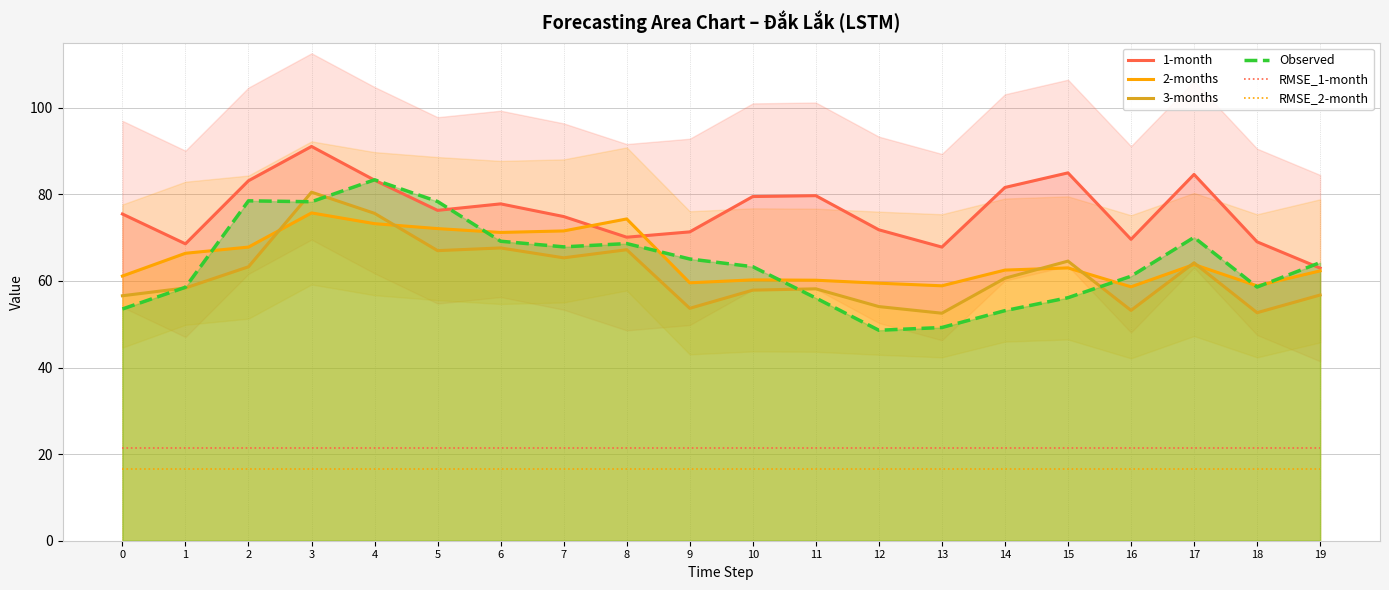

Reading left to right, list all the values displayed in this chart.

1-month: 0=75.5	1=68.6	2=83.1	3=91.0	4=83.3	5=76.3	6=77.8	7=74.9	8=70.1	9=71.3	10=79.5	11=79.7	12=71.8	13=67.8	14=81.6	15=85.0	16=69.6	17=84.6	18=69.0	19=63.0
2-months: 0=61.1	1=66.4	2=67.8	3=75.7	4=73.2	5=72.1	6=71.2	7=71.5	8=74.3	9=59.6	10=60.2	11=60.2	12=59.5	13=58.9	14=62.5	15=63.0	16=58.6	17=63.8	18=58.9	19=62.3
3-months: 0=56.6	1=58.4	2=63.3	3=80.5	4=75.6	5=67.0	6=67.6	7=65.3	8=67.2	9=53.7	10=57.9	11=58.2	12=54.1	13=52.5	14=60.6	15=64.6	16=53.2	17=64.2	18=52.7	19=56.7
Observed: 0=53.5	1=58.5	2=78.5	3=78.3	4=83.3	5=78.3	6=69.2	7=67.9	8=68.6	9=65.1	10=63.3	11=56.0	12=48.6	13=49.2	14=53.1	15=56.1	16=61.1	17=70.0	18=58.6	19=64.2
RMSE_1-month: 0=21.5	1=21.5	2=21.5	3=21.5	4=21.5	5=21.5	6=21.5	7=21.5	8=21.5	9=21.5	10=21.5	11=21.5	12=21.5	13=21.5	14=21.5	15=21.5	16=21.5	17=21.5	18=21.5	19=21.5
RMSE_2-month: 0=16.5	1=16.5	2=16.5	3=16.5	4=16.5	5=16.5	6=16.5	7=16.5	8=16.5	9=16.5	10=16.5	11=16.5	12=16.5	13=16.5	14=16.5	15=16.5	16=16.5	17=16.5	18=16.5	19=16.5